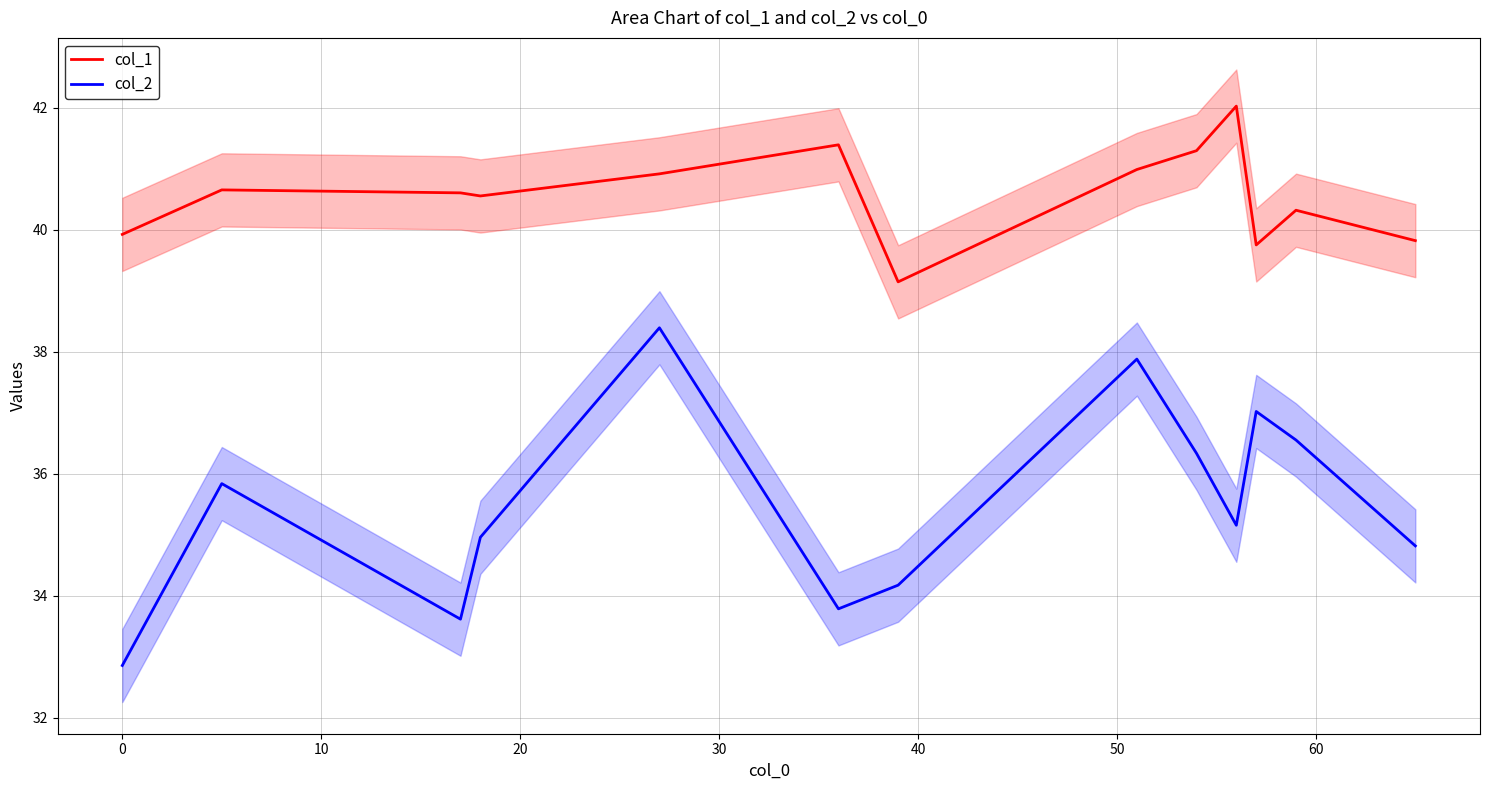

Between −10 and 11, which series saw the biggest shift?

col_2